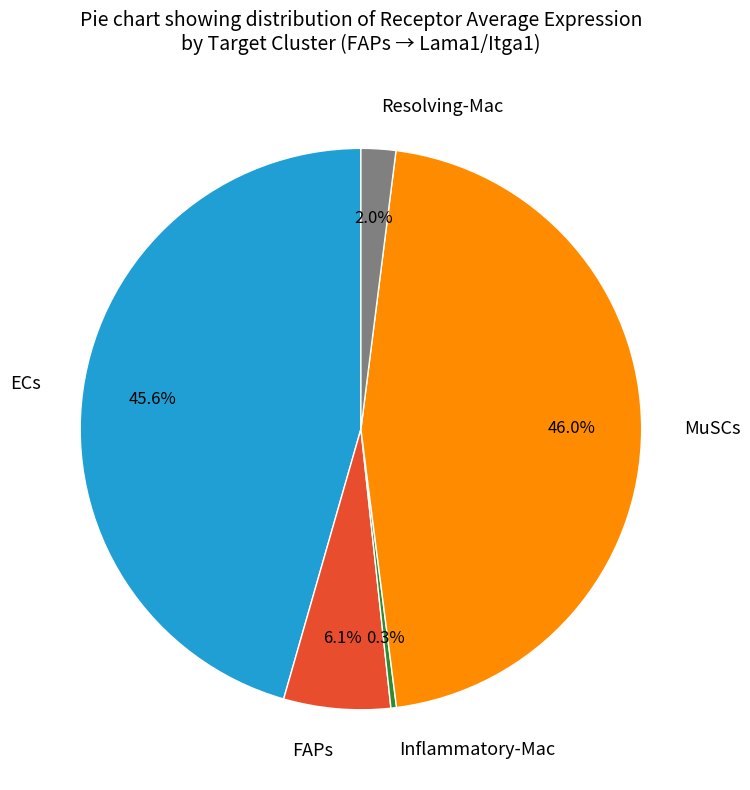

To the nearest percent, what percentage of the pie is Resolving-Mac?

2%